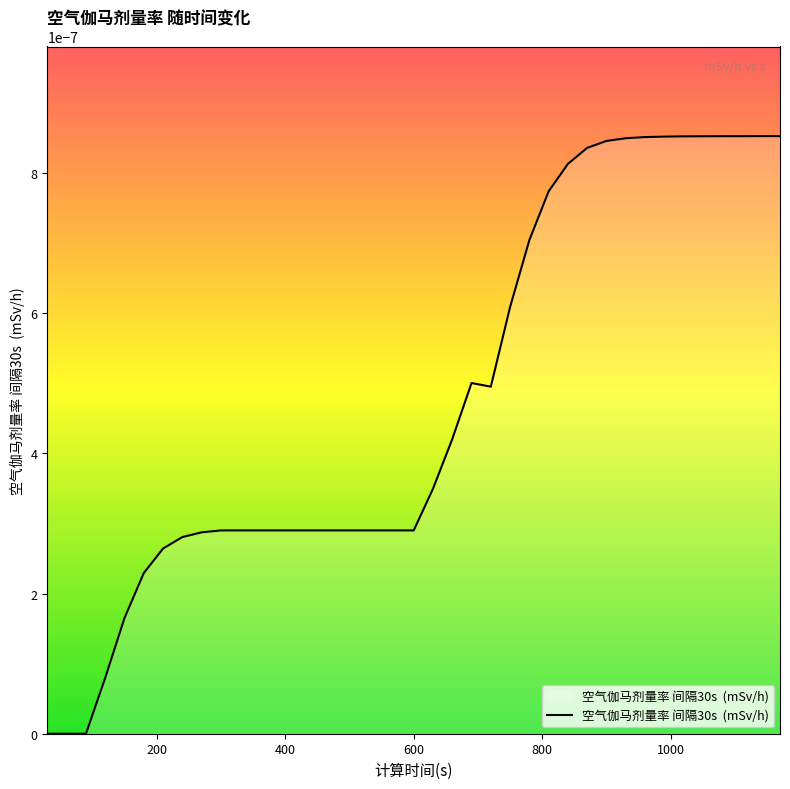

Does the chart display data point markers on the line(s)?

No